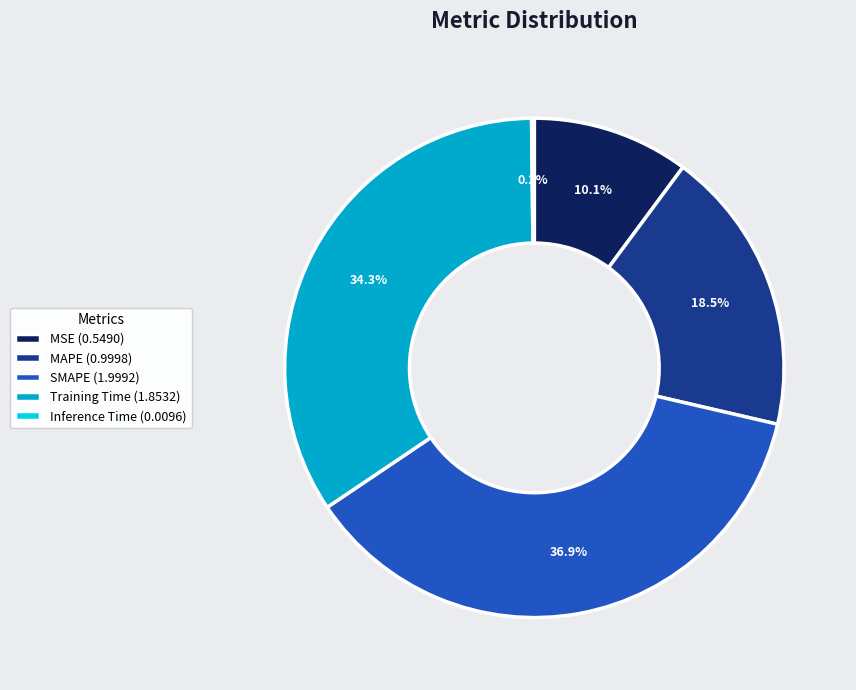

To the nearest percent, what is the difference between the Training Time and SMAPE slice percentages?

3%